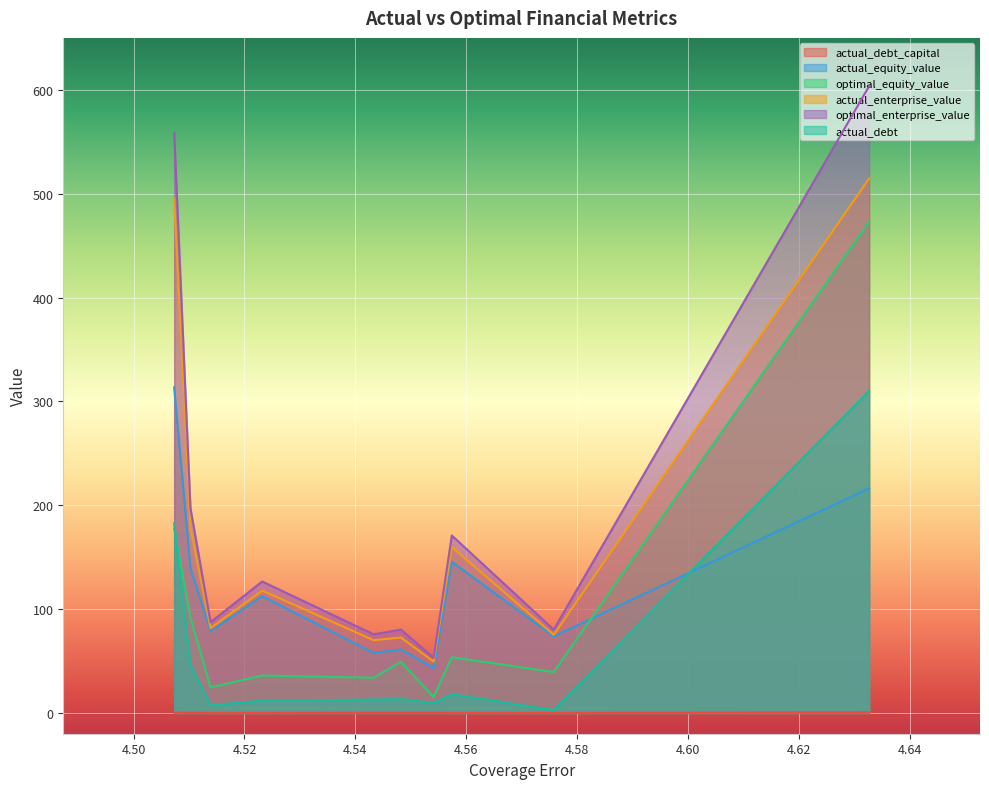

What is the value of the actual_debt_capital point at the 1st from the left?

0.6